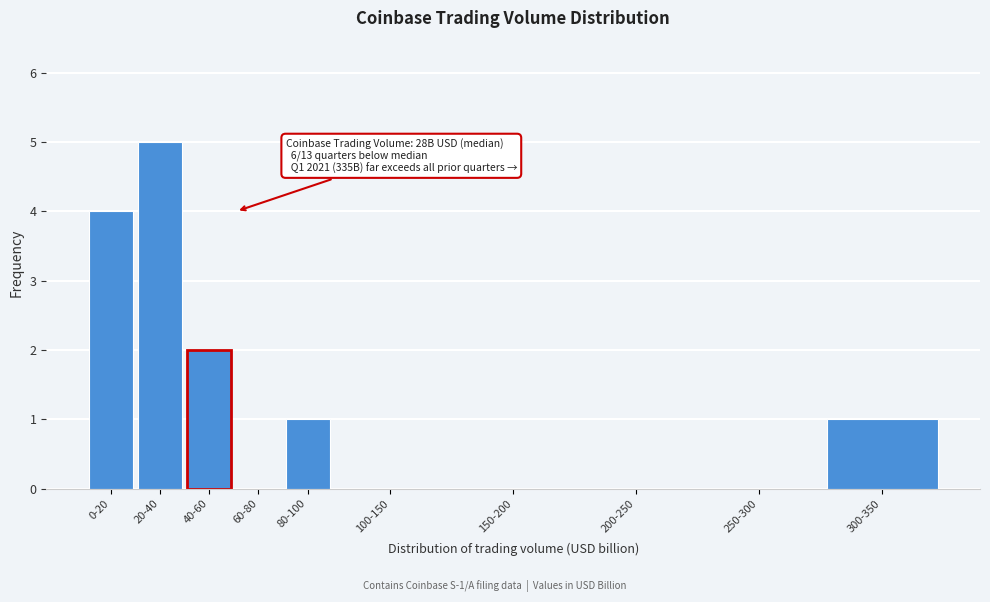

Reading right to left, extract all data points from this chart.

300-350=1	250-300=0	200-250=0	150-200=0	100-150=0	80-100=1	60-80=0	40-60=2	20-40=5	0-20=4